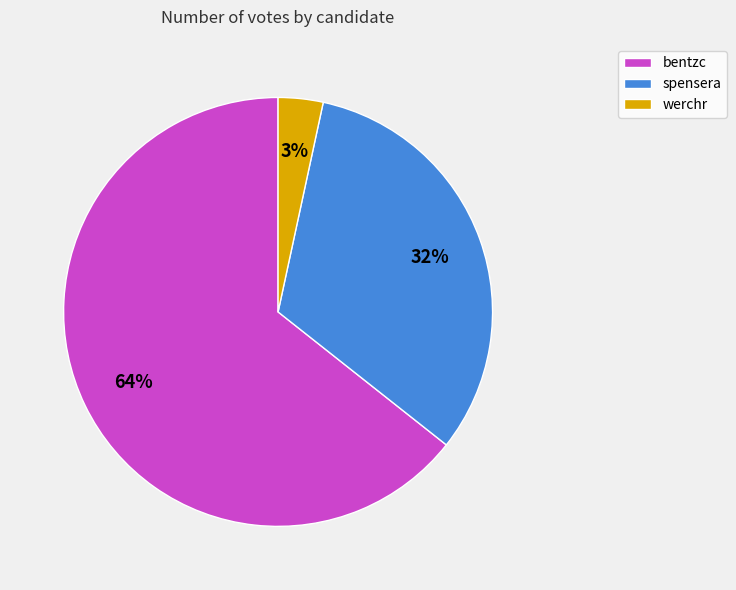

What is the majority slice?

bentzc